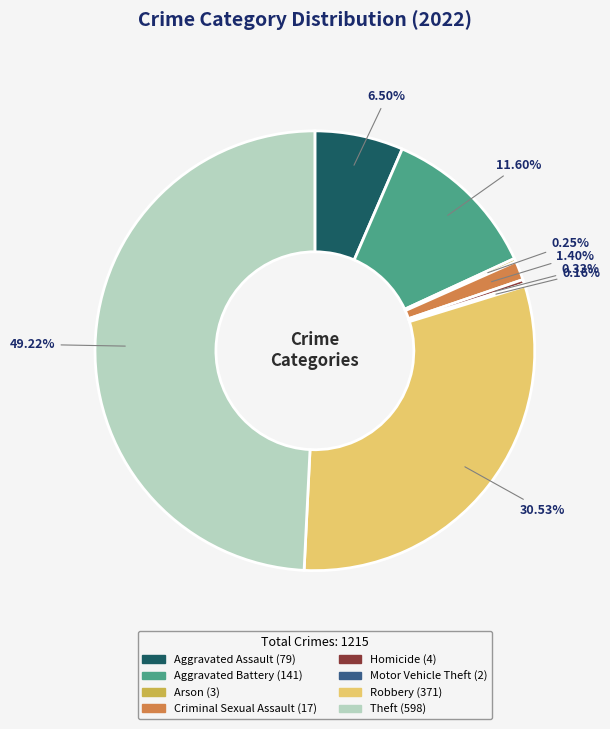

Do Robbery and Aggravated Assault together represent more than half of the pie?

No